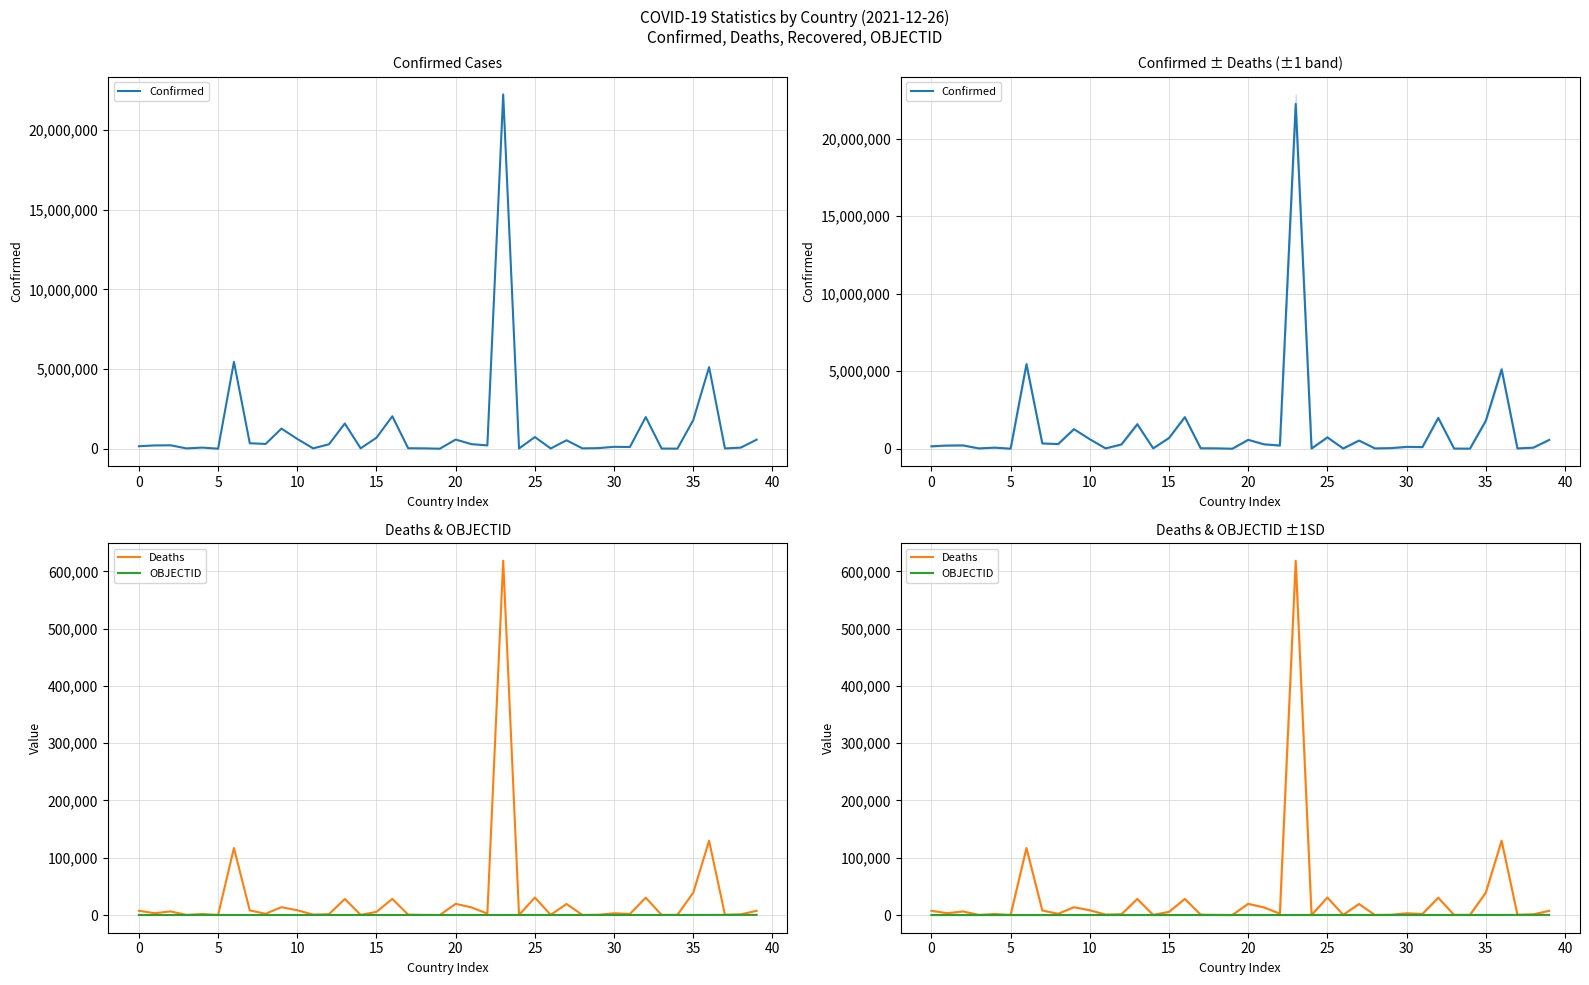

The value of Confirmed at 25 is 733882. True or false?

True